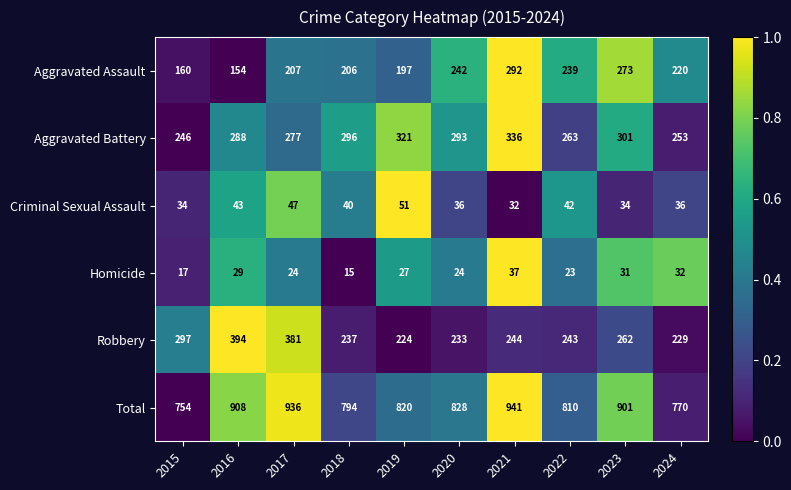

The Robbery series shows 243 at 2022. True or false?

True